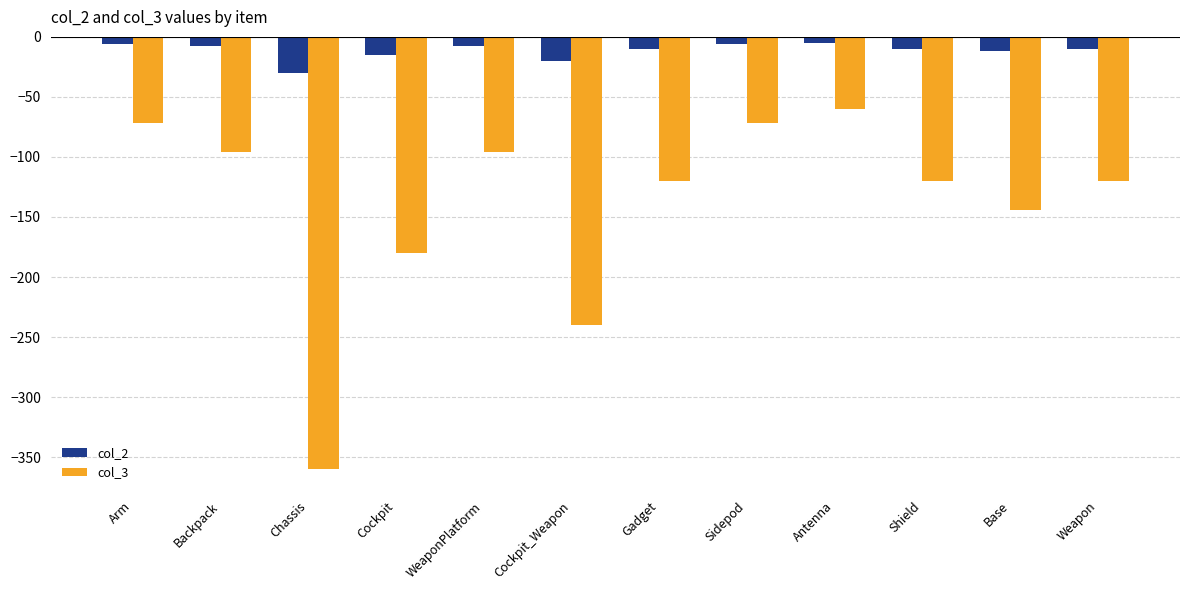

True or false: col_2 has a value of -6 at Arm.

True